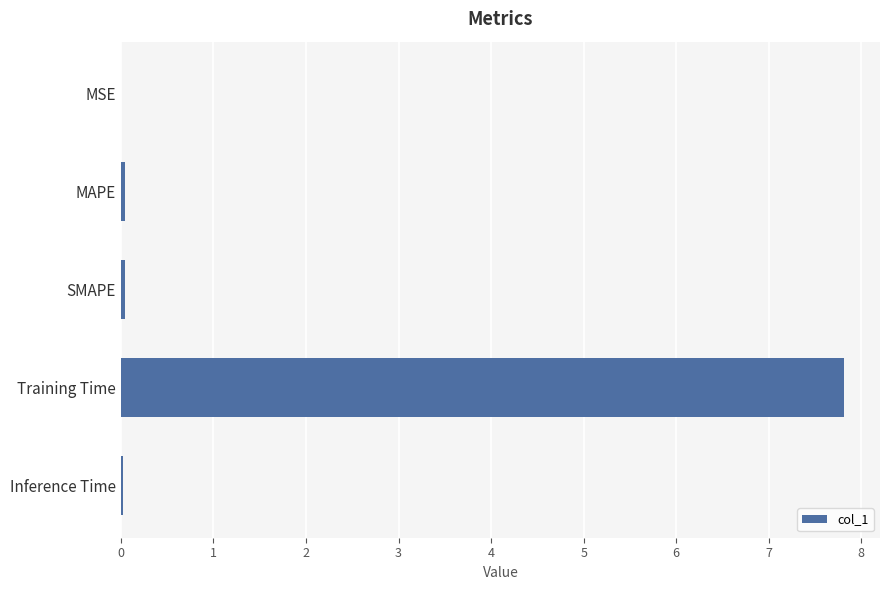

Is it true that the value at SMAPE is 0.0?

True